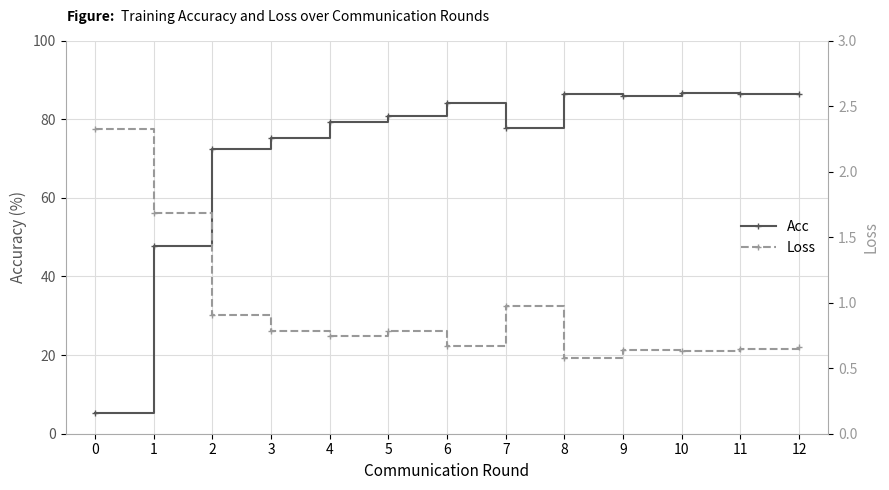

What is the maximum value for Loss?

2.3